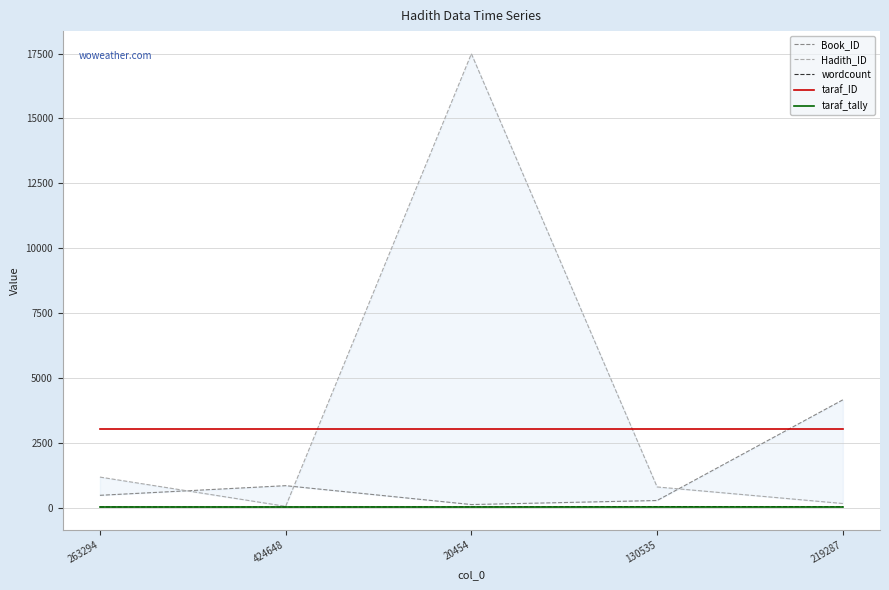

What is the sum of all taraf_tally values?

160